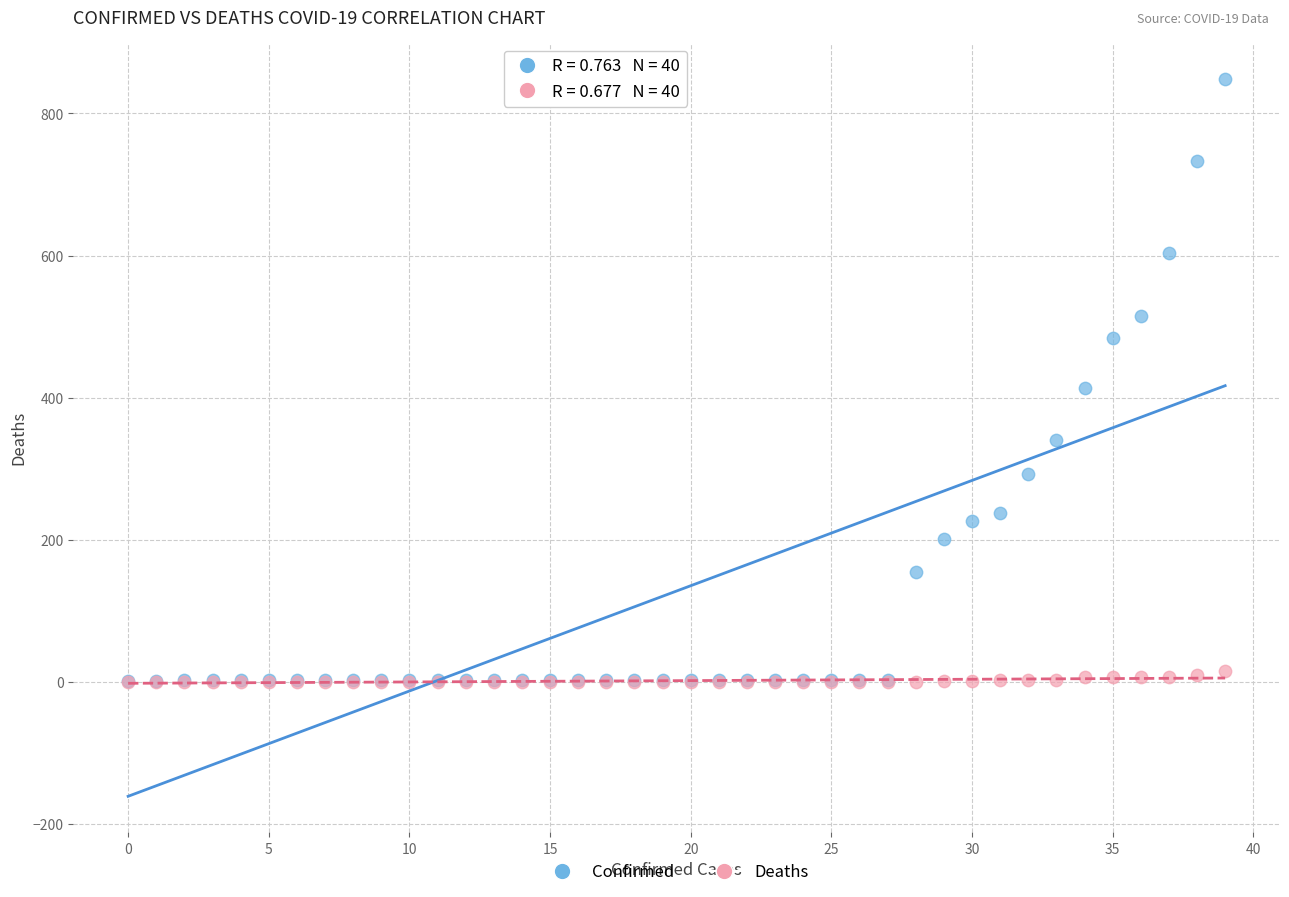

What are all the series names shown in the legend?

Confirmed, Deaths